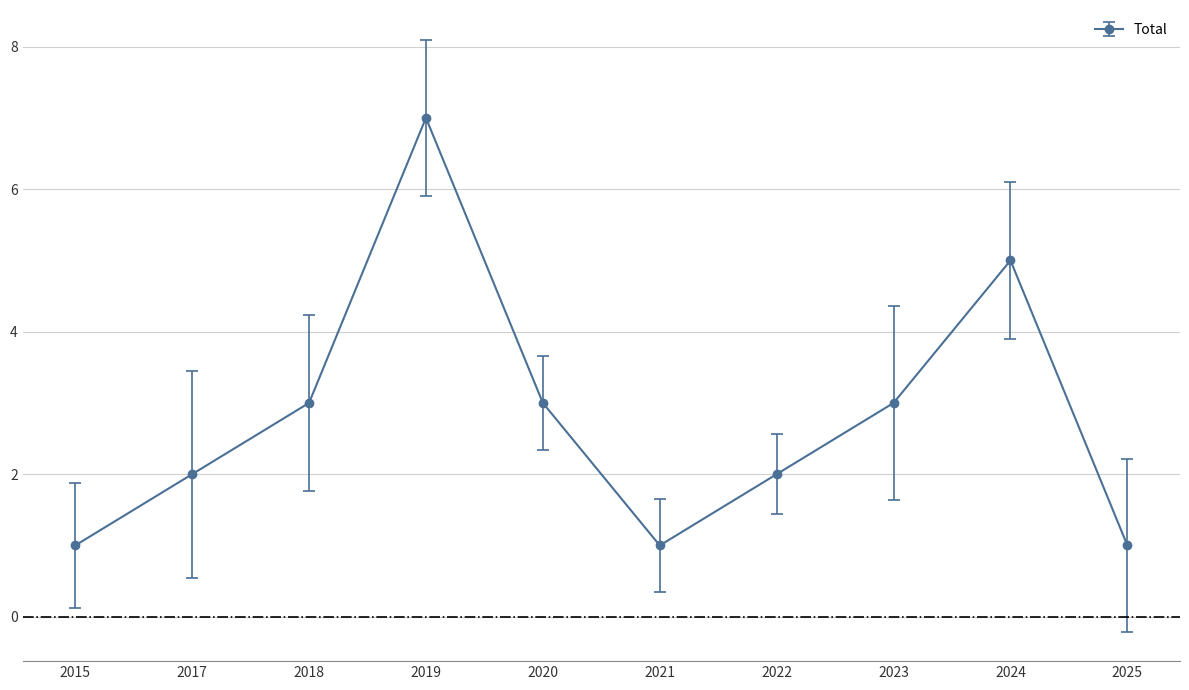

Does the chart display data point markers on the line(s)?

Yes